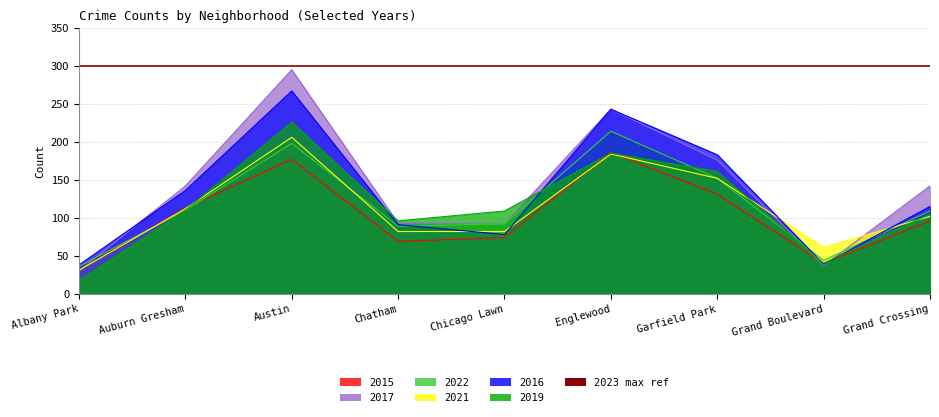

What is the label of the 5th point from the right?

Chicago Lawn